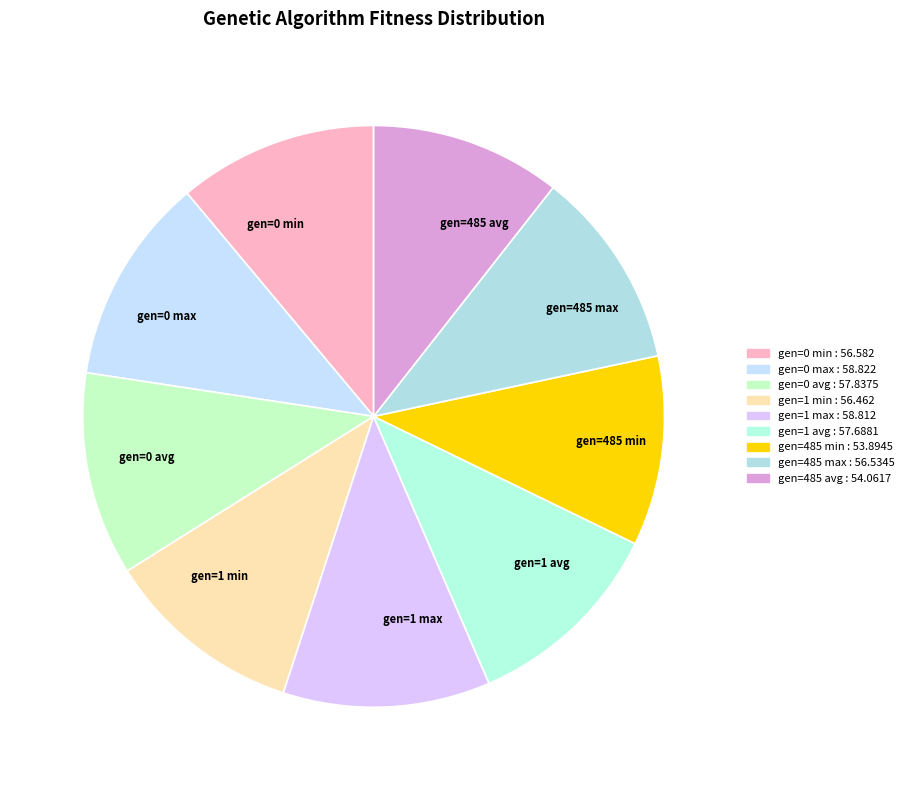

Do gen=485 min and gen=1 avg together represent more than half of the pie?

No